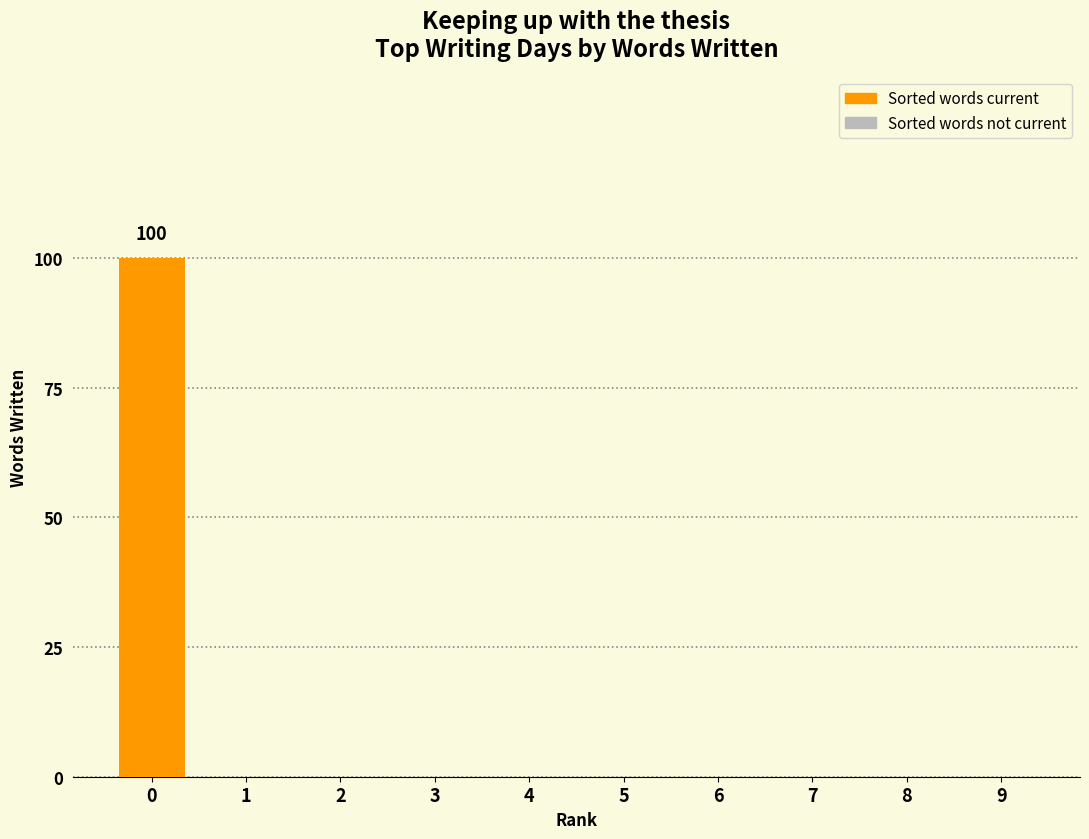

What is the sum of all values?

100